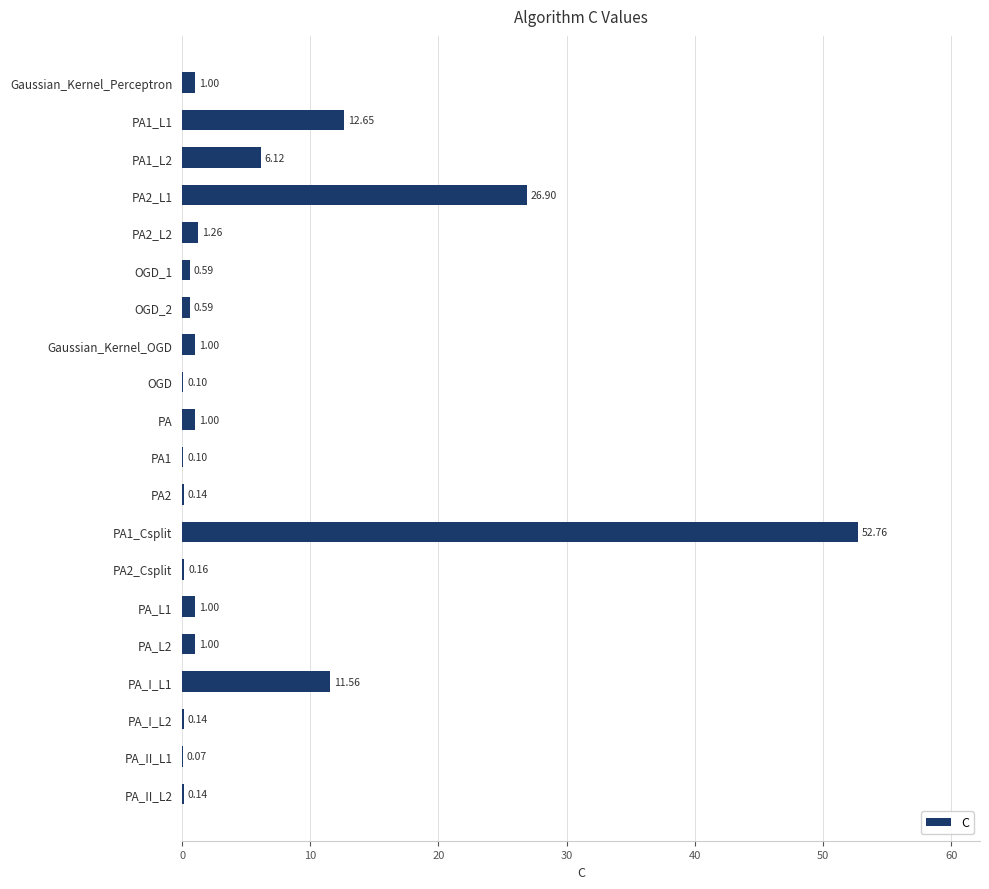

What is the sum of all values?

118.3